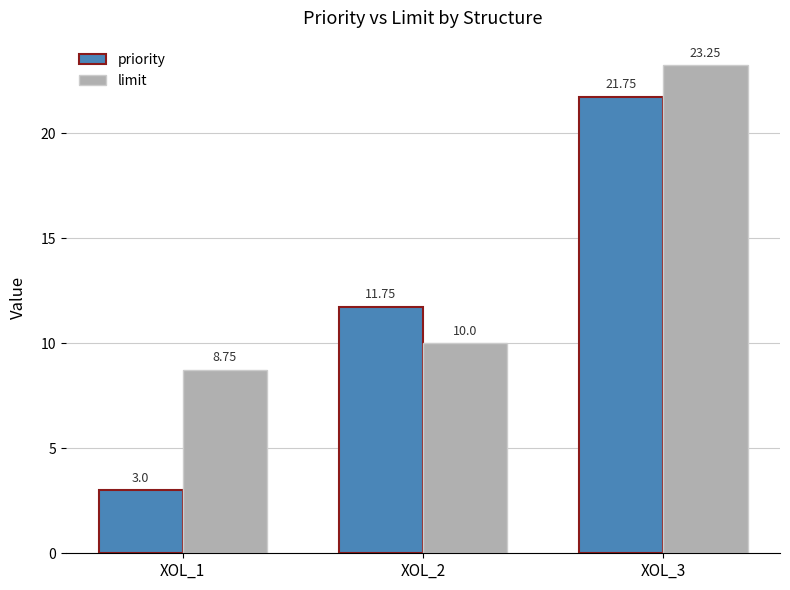

Rank the series by their maximum value, from lowest to highest.

priority, limit